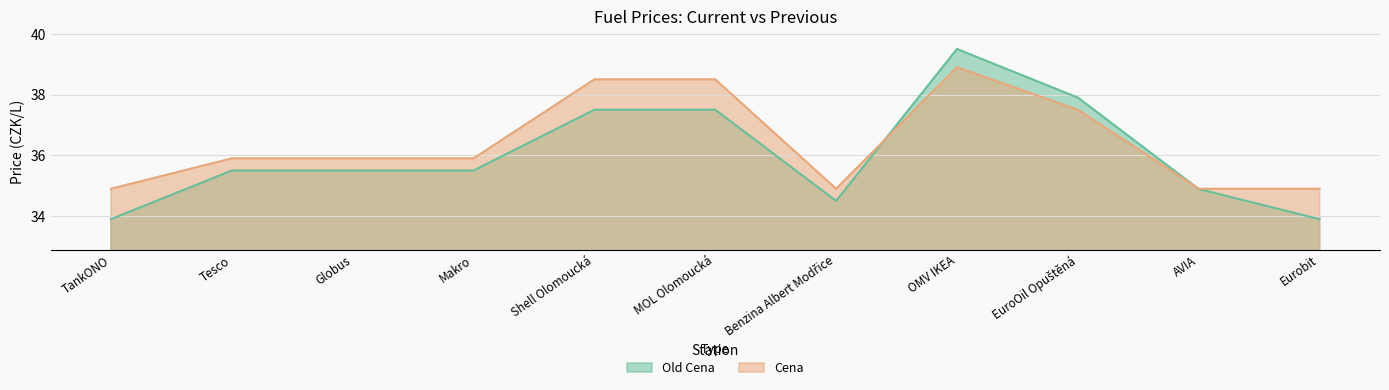

What is the label of the 6th point from the right?

MOL Olomoucká